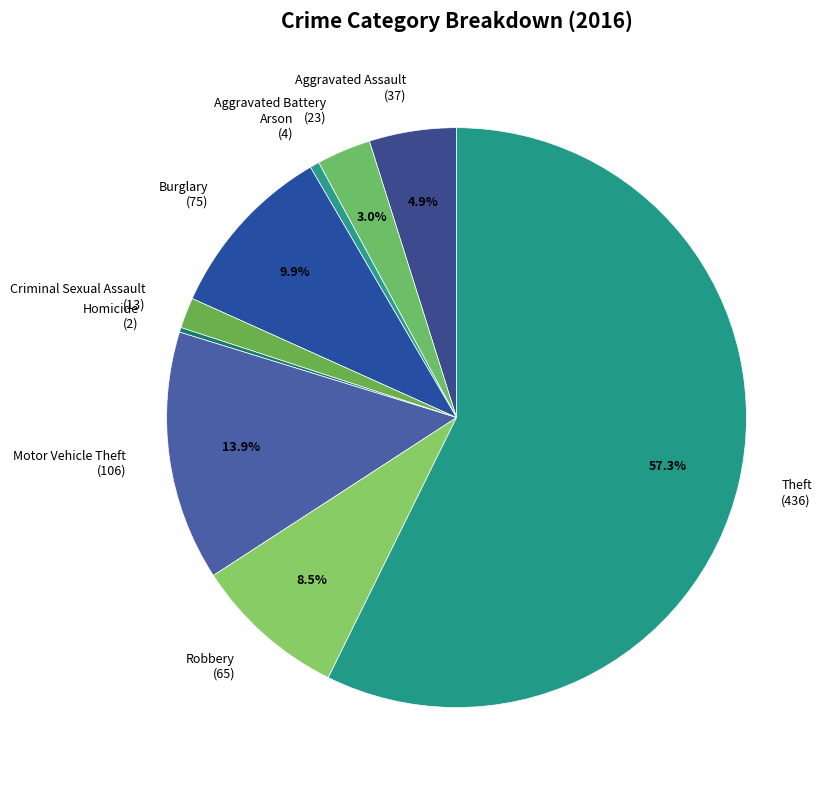

What percentage do Theft (436) and Robbery (65) together represent?

65.8%